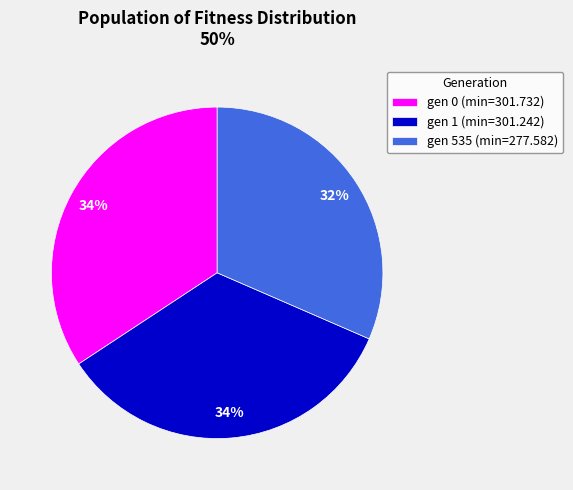

To the nearest percent, what is the average slice percentage?

33%